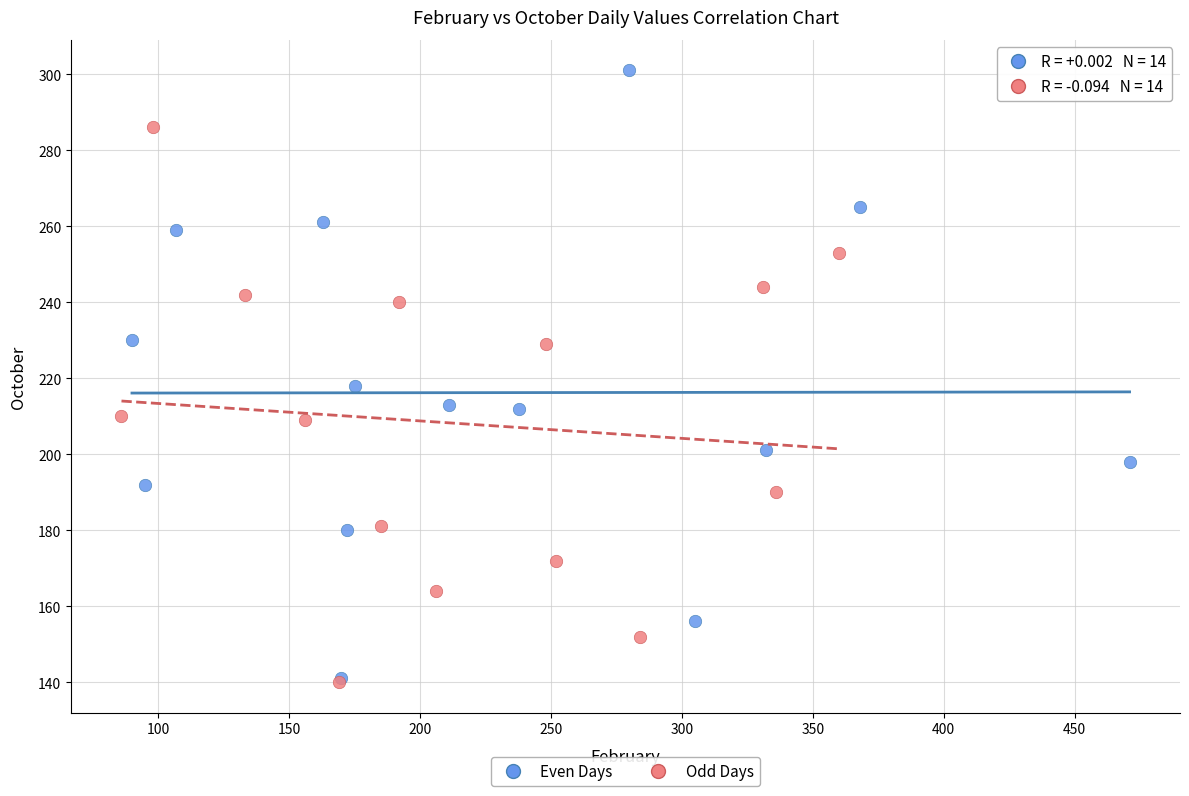

Which series reaches the maximum Y coordinate?

Even Days